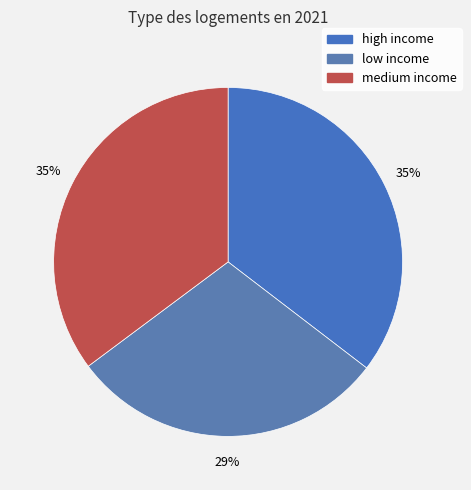

To the nearest percent, what percentage of the pie is medium income?

35%